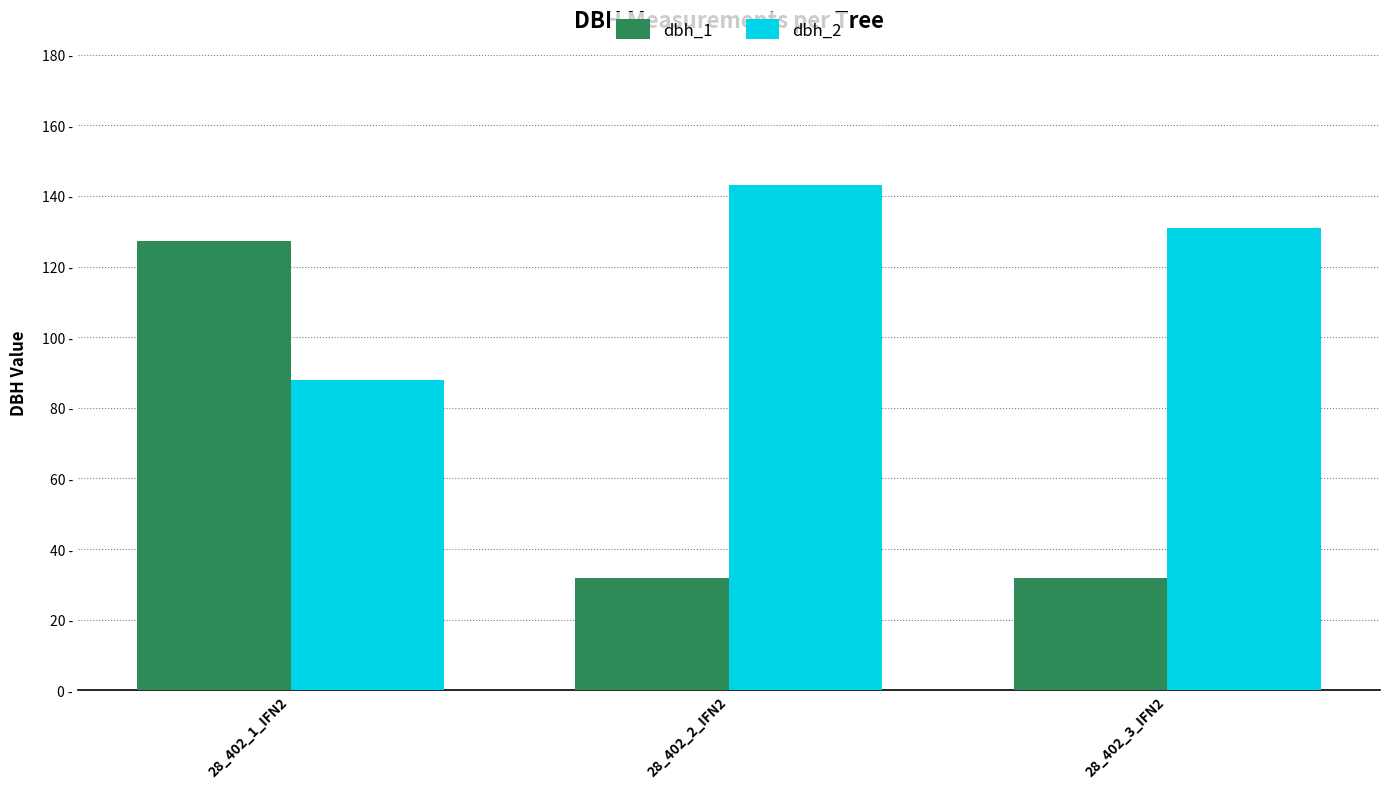

What are all the series names shown in the legend?

dbh_1, dbh_2